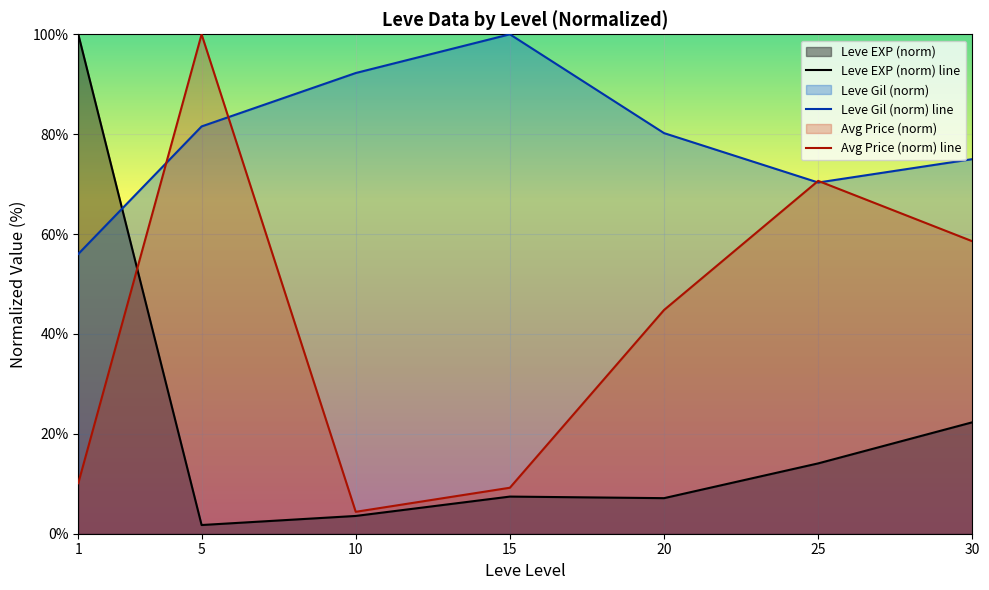

Which has a higher value, 10 or 20?

20